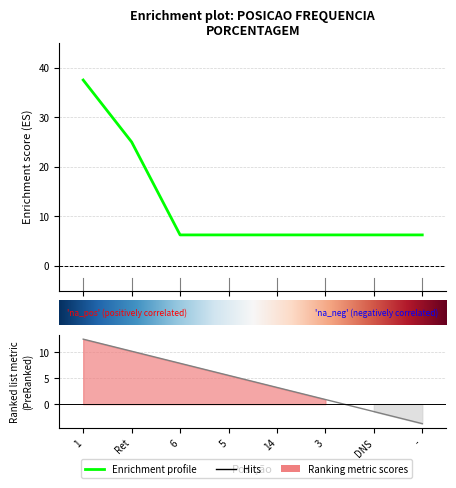

Rank the categories by value from lowest to highest.

6, 5, 14, 3, DNS, -, Ret, 1